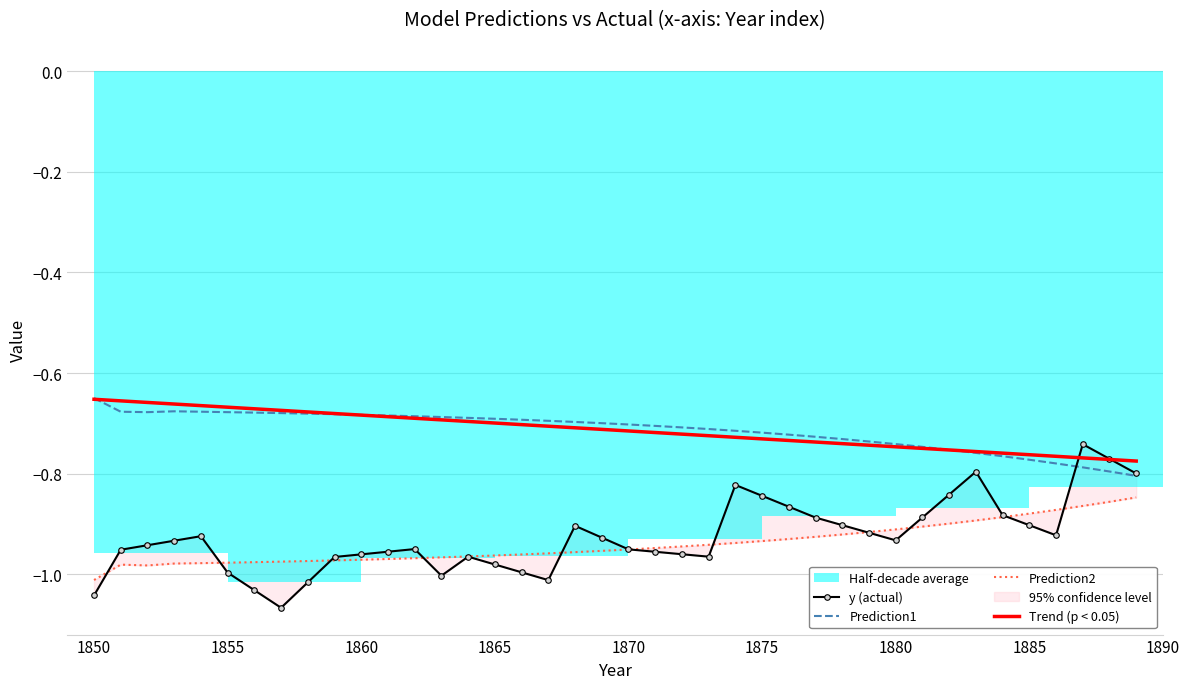

True or false: Prediction1 has a value of -0.4 at 1880.

False